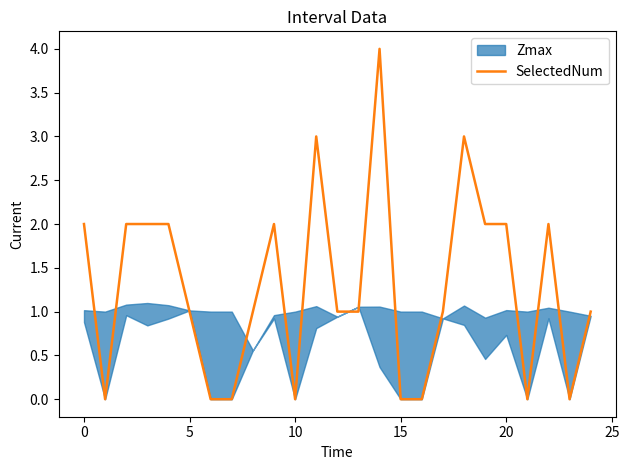

How many categories are shown in the chart?

25